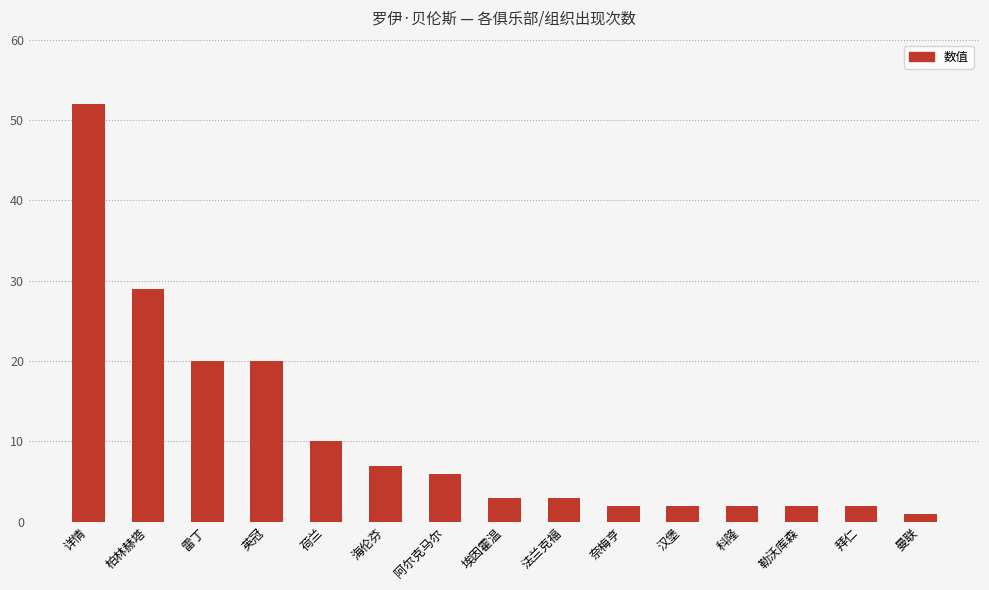

What is the smallest value displayed?

1